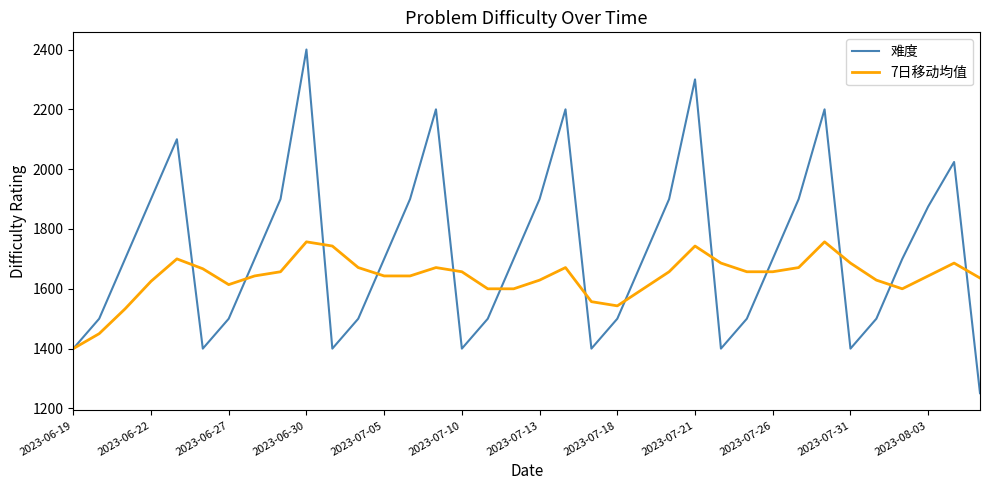

List the series in order of their peak value, lowest first.

7日移动均值, 难度